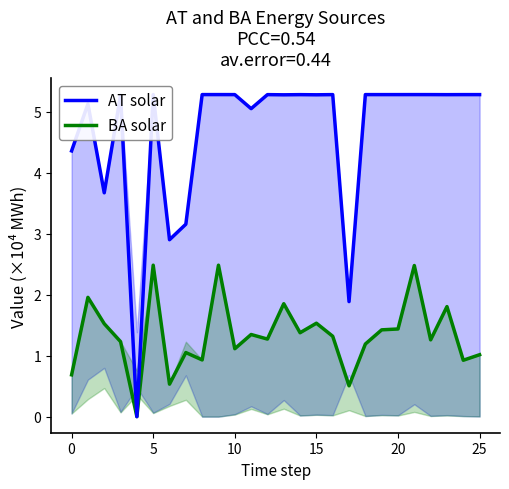

What is the difference between the maximum and second lowest values in the BA solar series?

2.0